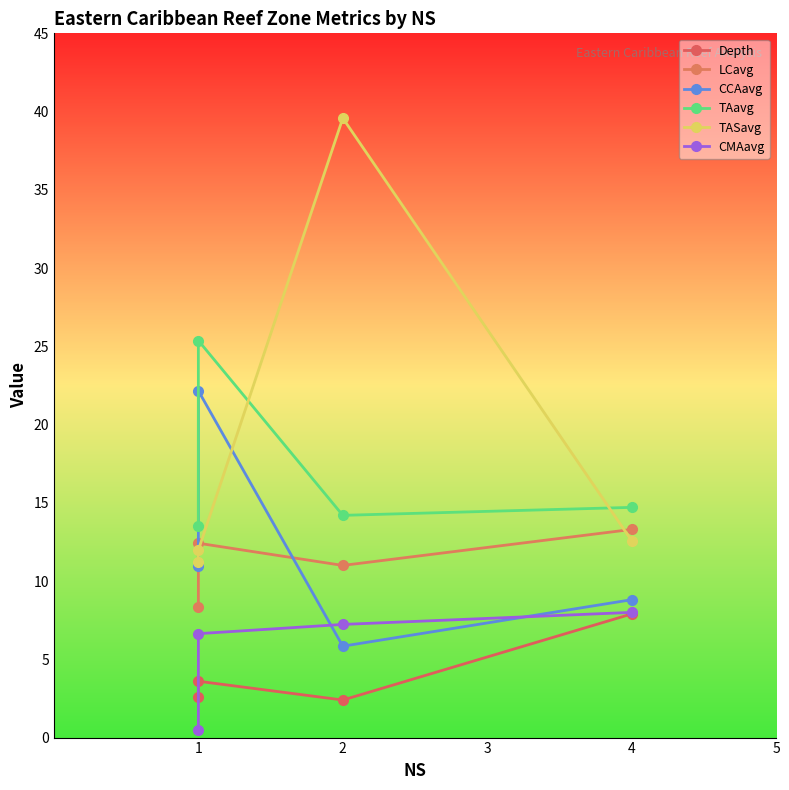

What are all the series names shown in the legend?

Depth, LCavg, CCAavg, TAavg, TASavg, CMAavg